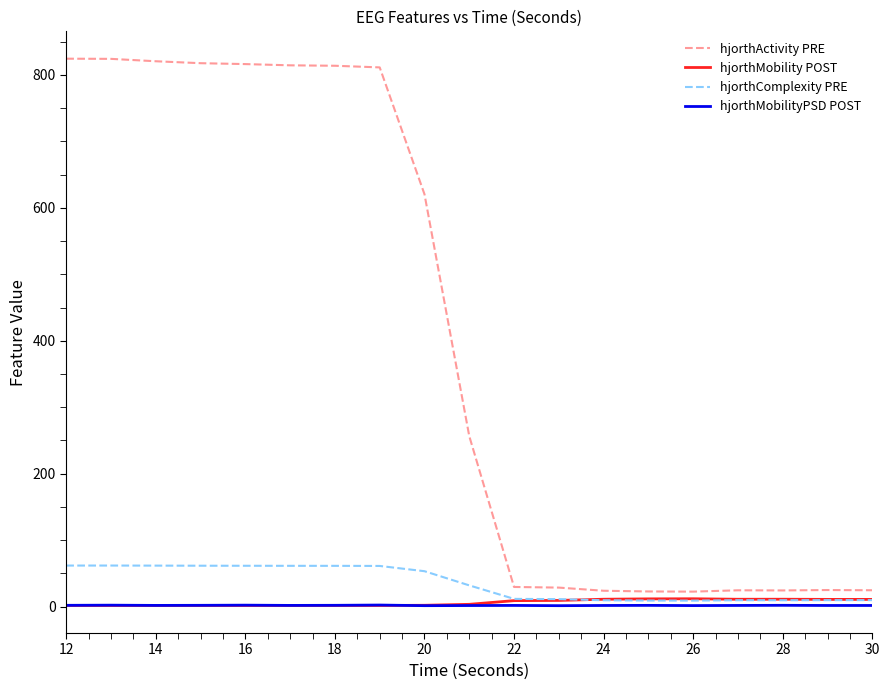

True or false: hjorthMobilityPSD POST and hjorthActivity PRE cross at least once.

False